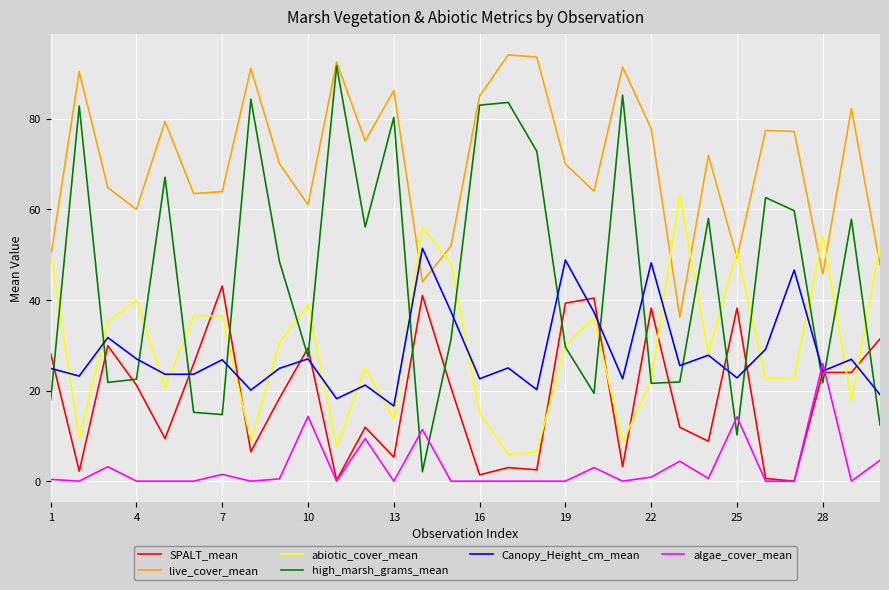

Which series has the largest total across all categories?

live_cover_mean